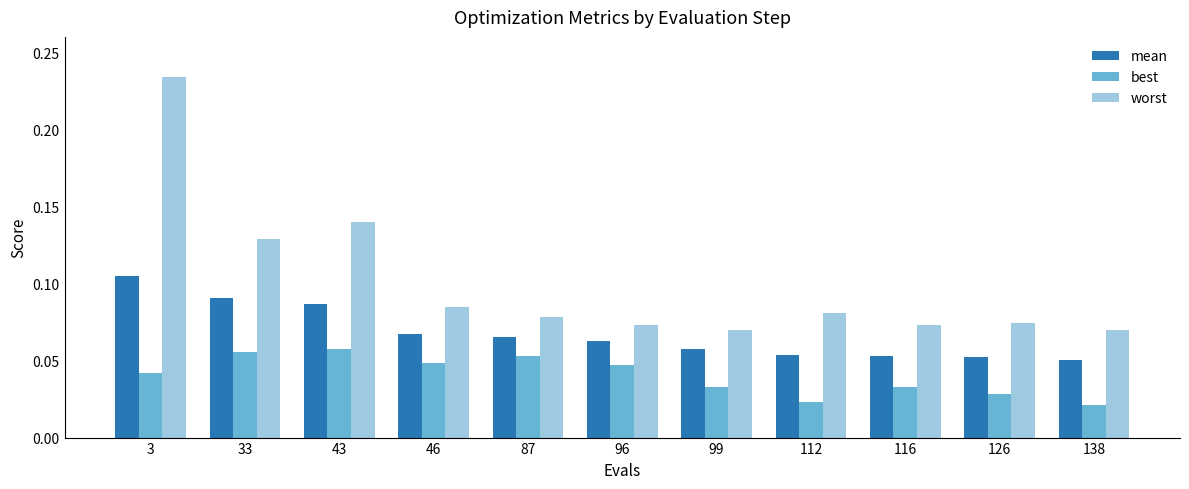

How many worst values are between 0 and 1?

11